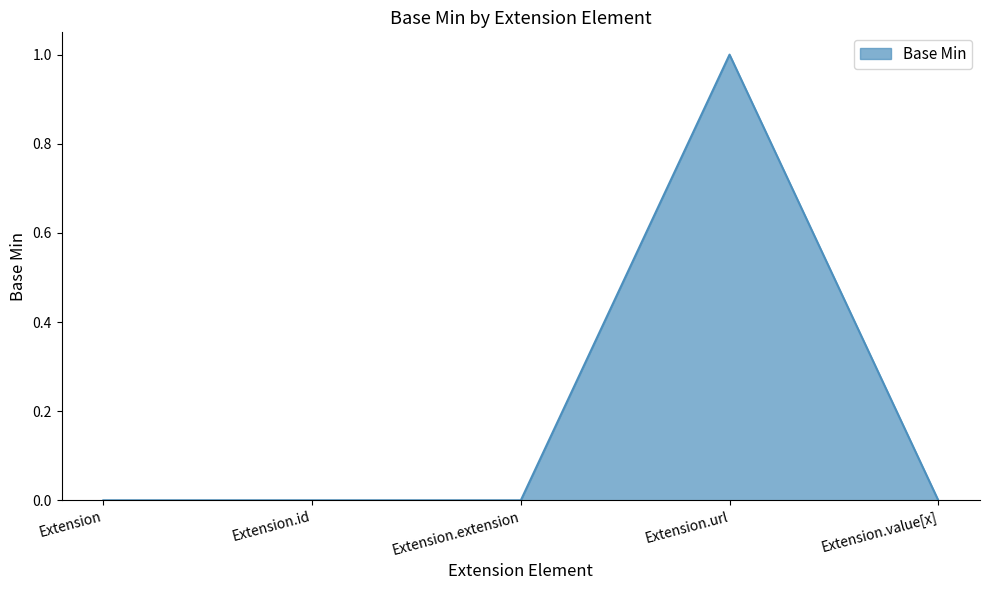

Reading right to left, extract all data points from this chart.

Extension.value[x]=0	Extension.url=1	Extension.extension=0	Extension.id=0	Extension=0